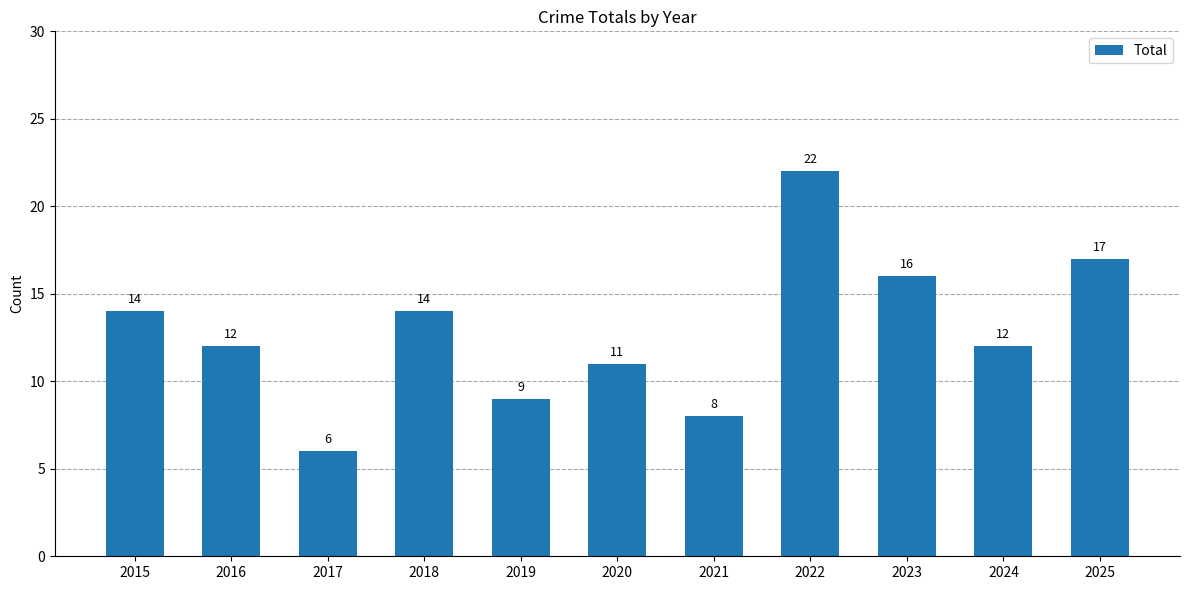

Between 2024 and 2015, which is larger?

2015